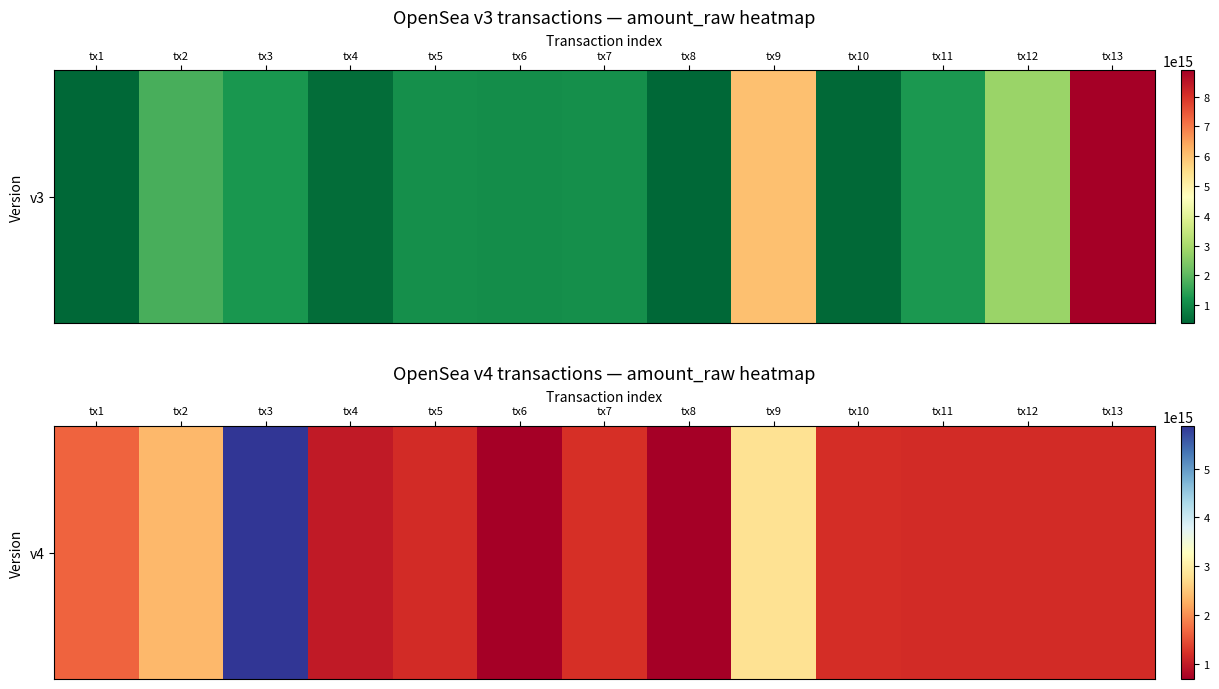

What is the average value?

1701849038461538